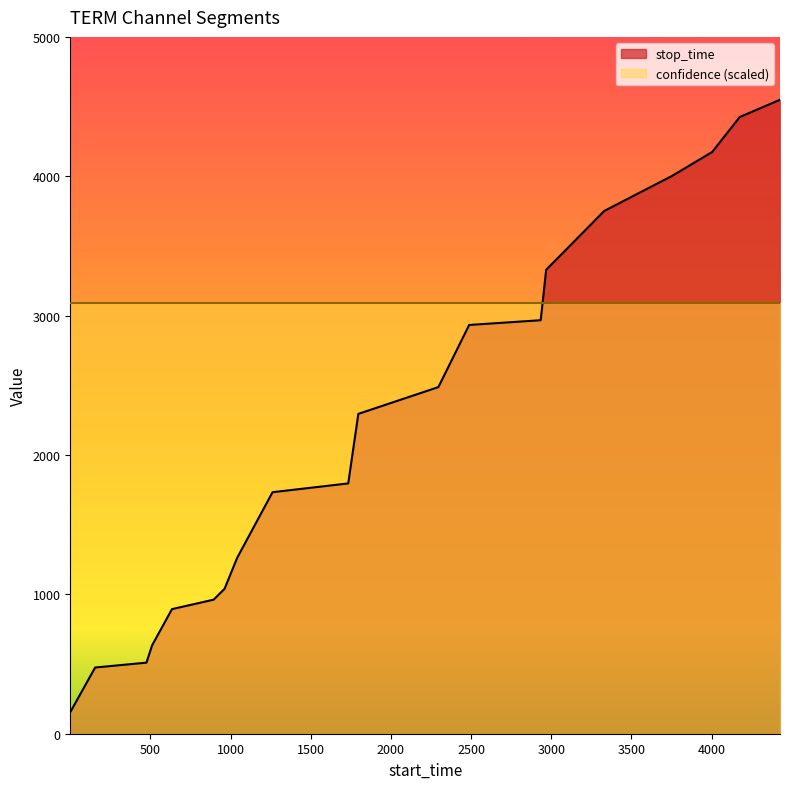

Between 3330 and 2296, which is larger?

3330